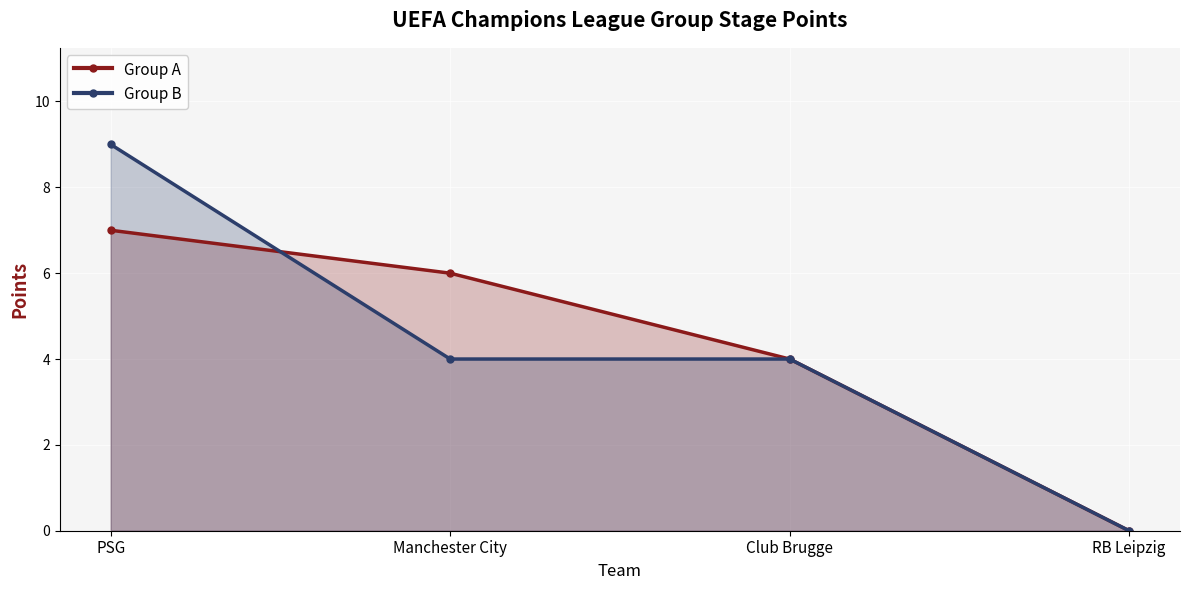

True or false: Group B has more than 2 interior local peaks.

False